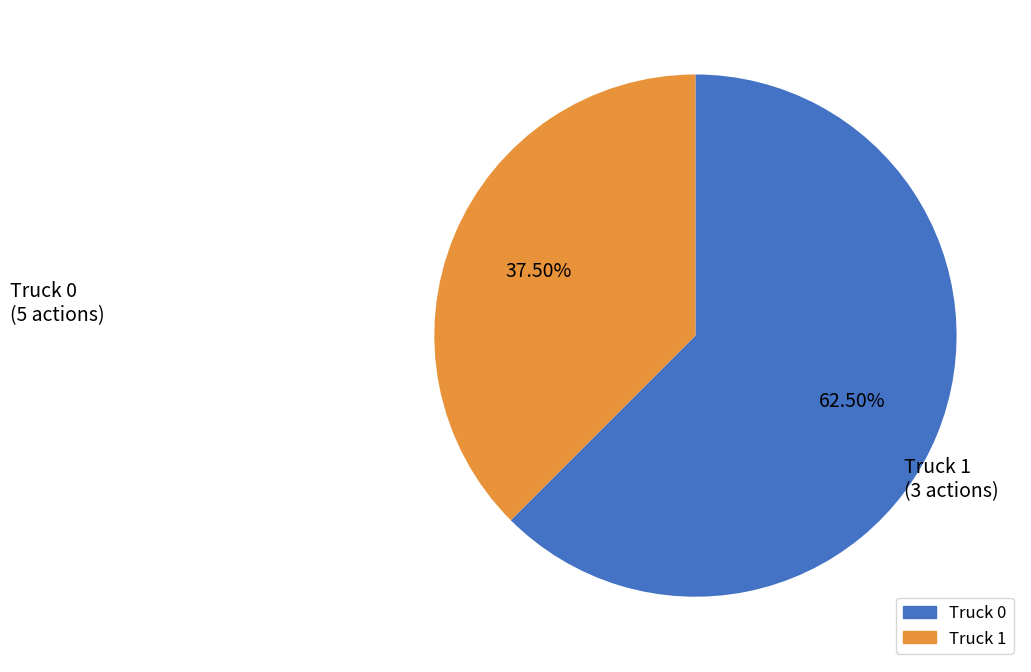

Approximately how many times larger is the value at Truck 1 compared to Truck 0?

0.6